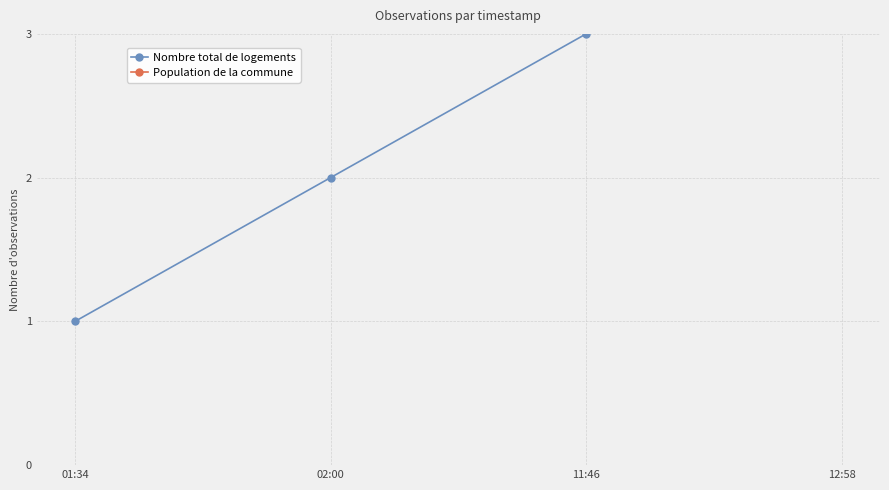

Rank the series by their average value, from lowest to highest.

Nombre total de logements, Population de la commune